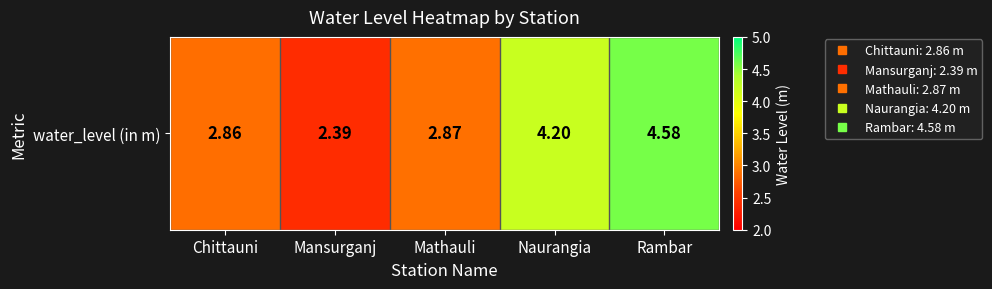

What is the smallest value displayed?

2.4